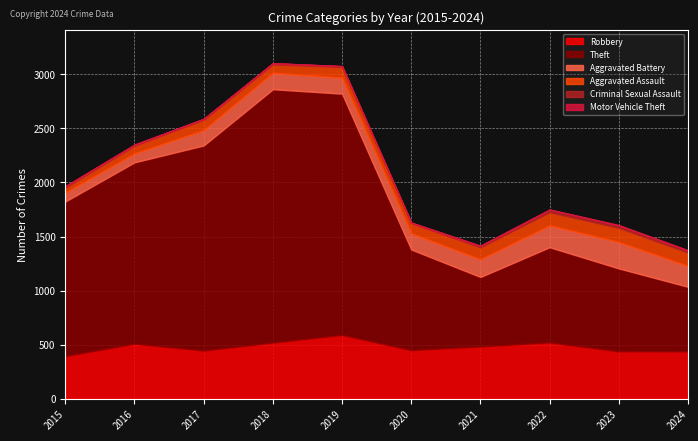

How many series are shown in this chart?

6